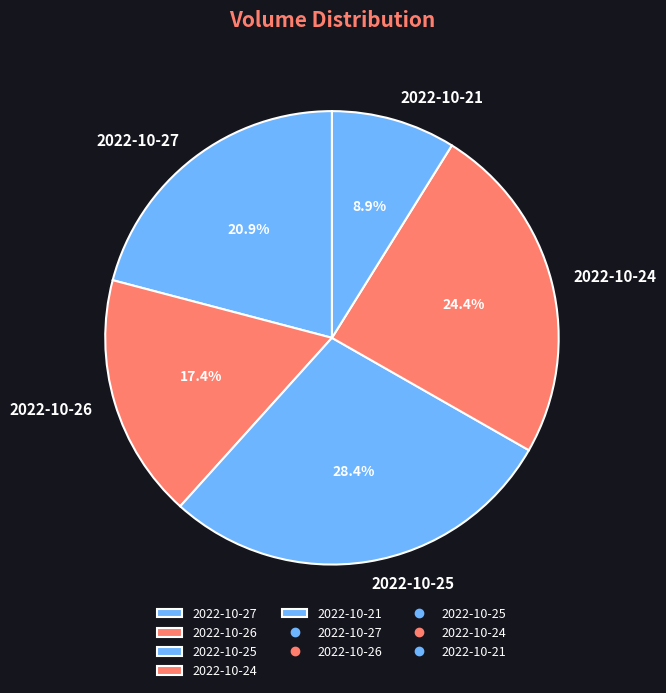

To the nearest percent, what is the average slice percentage?

20%